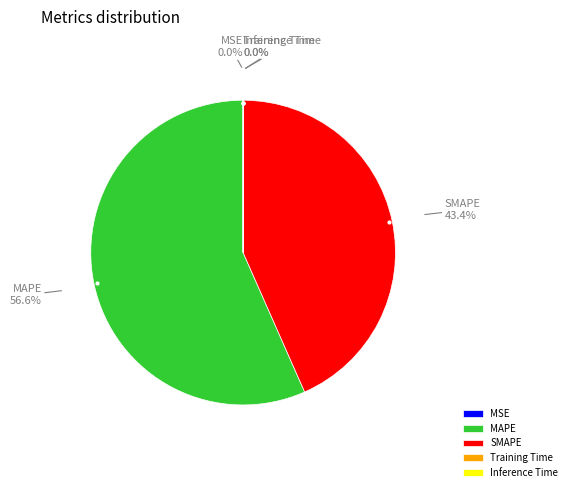

Which category accounts for the majority?

MAPE